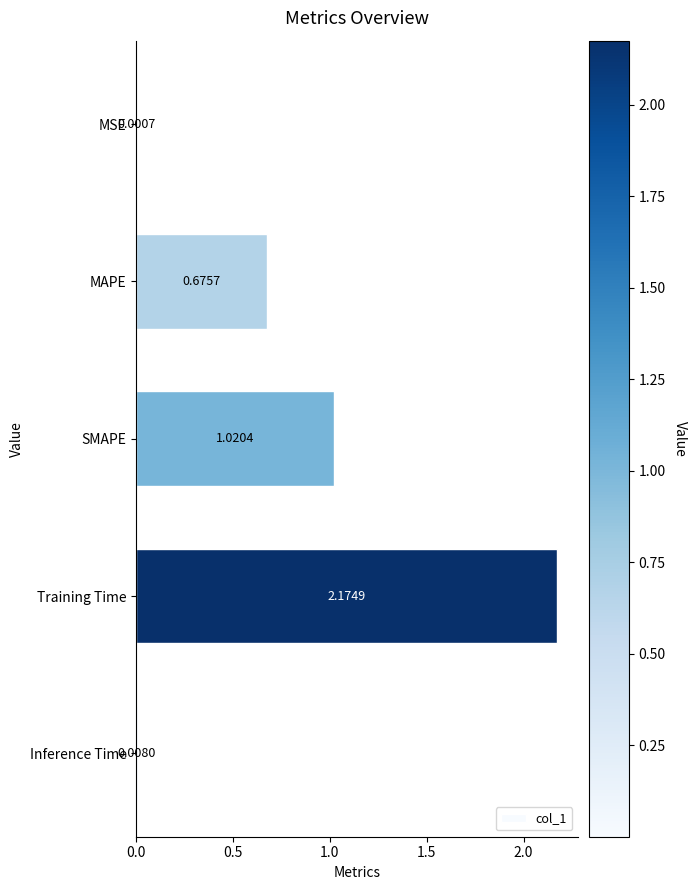

What is the sum of all values?

3.9